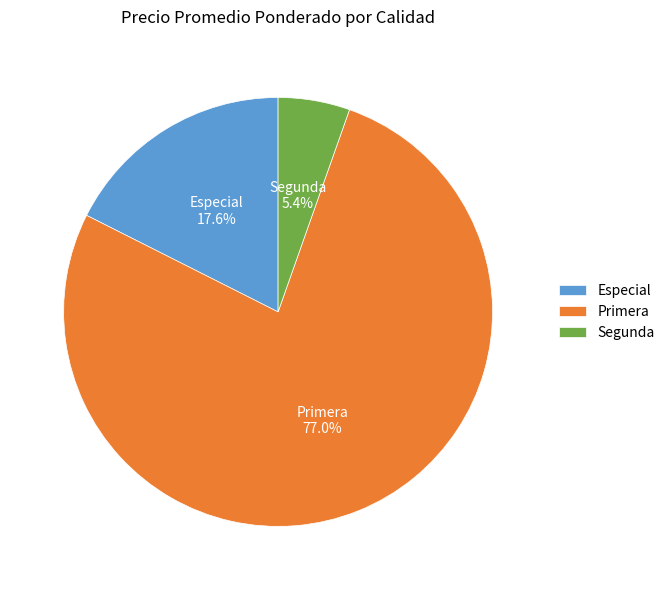

Do Primera and Segunda together represent more than half of the pie?

Yes